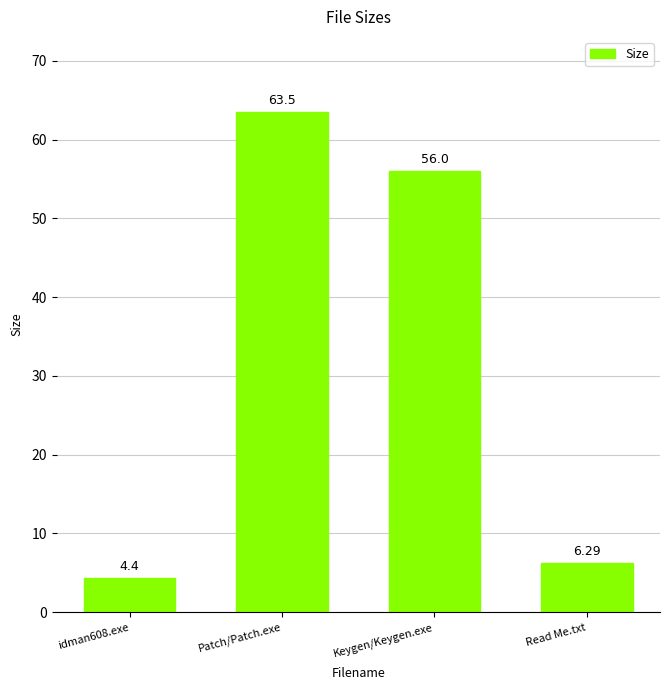

The value at idman608.exe is 4.4. True or false?

True